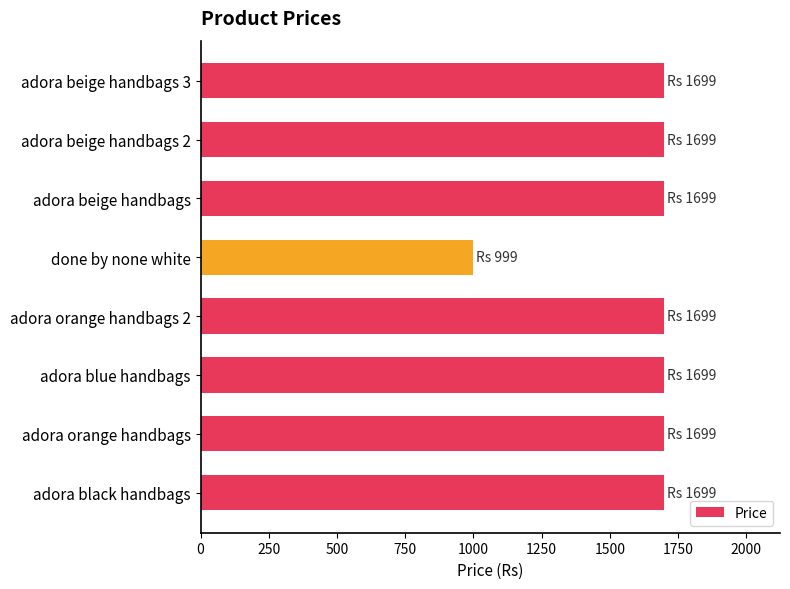

What is the sum of all values?

12892